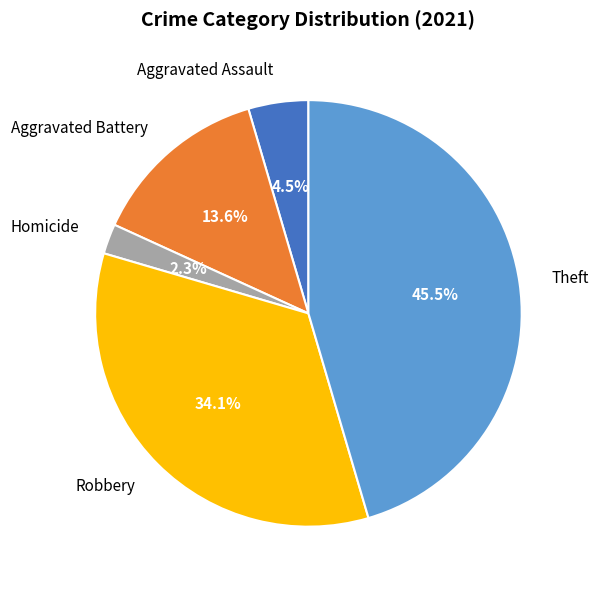

To the nearest percent, what is the difference between the largest and smallest slice percentages?

43%